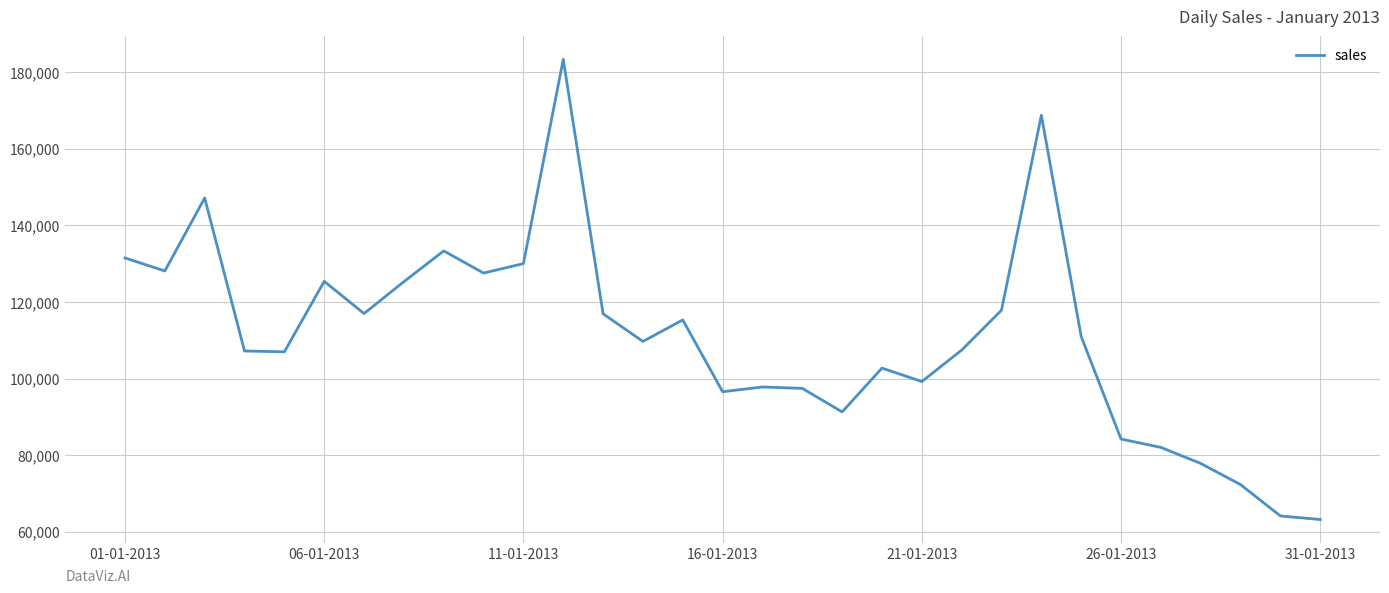

What is the maximum value shown in the chart?

183342